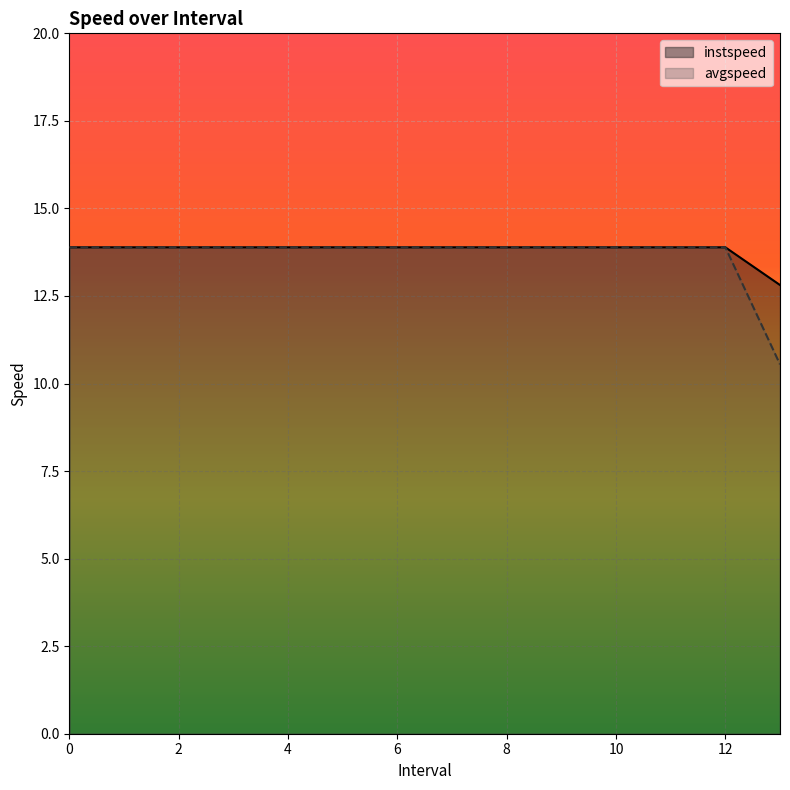

How many lines are shown in the chart?

2